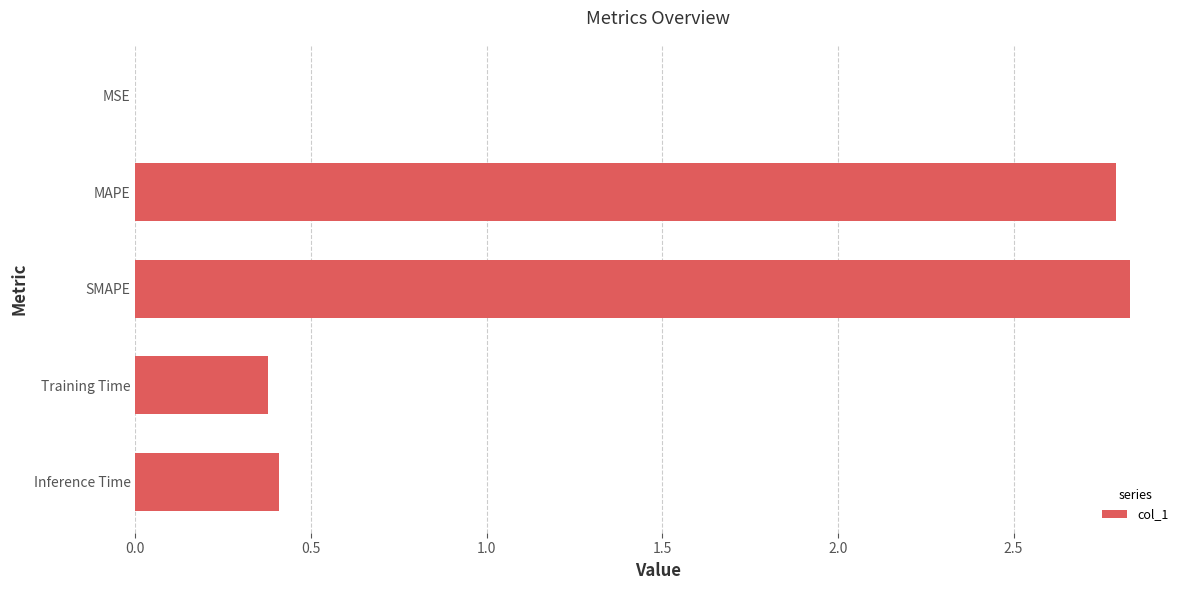

What is the sum of all values?

6.4